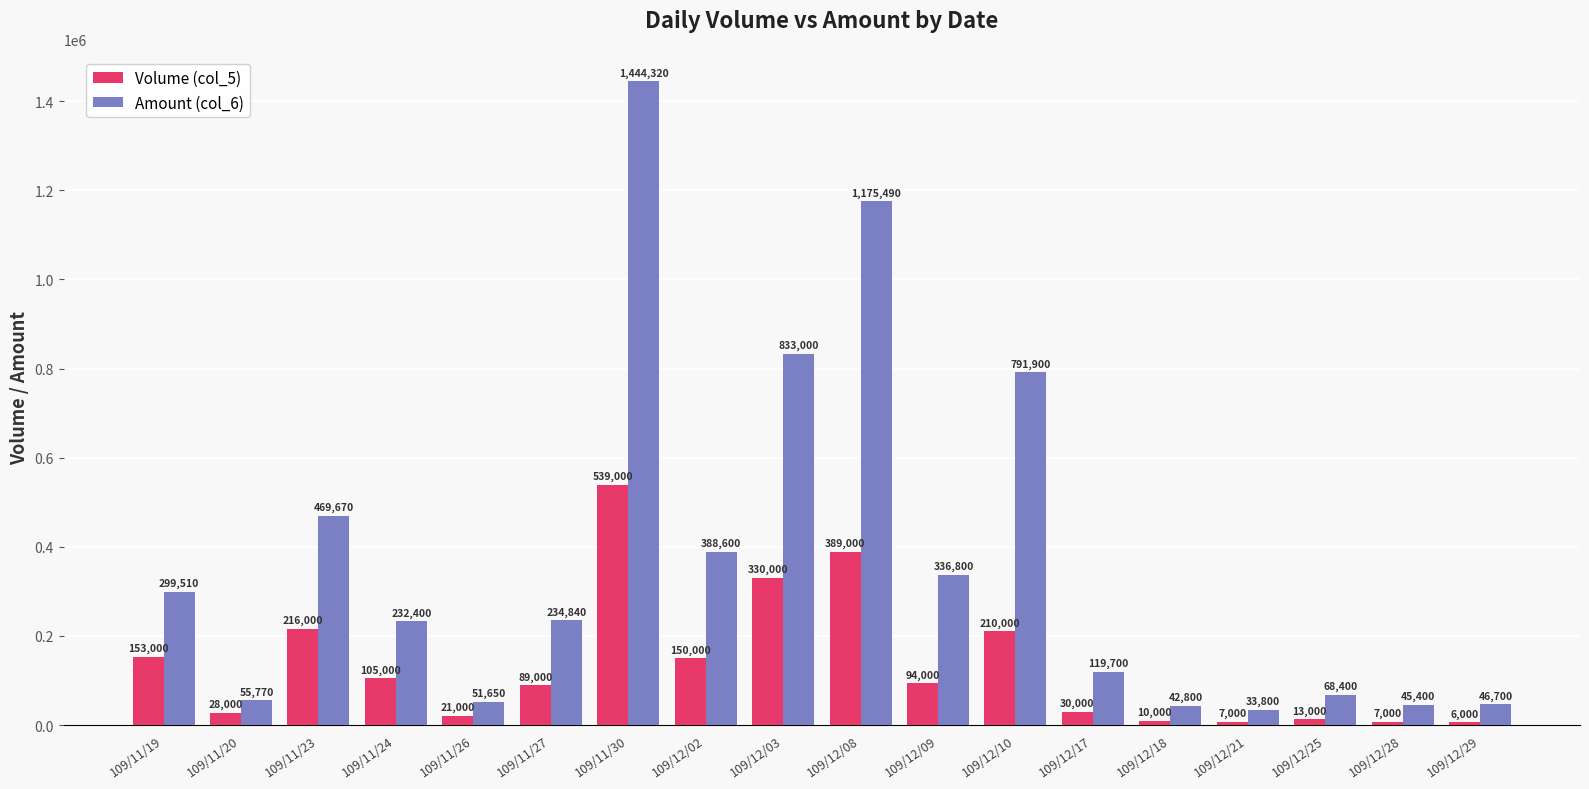

What is the difference between the second highest and second lowest values in the Amount (col_6) series?

1132690